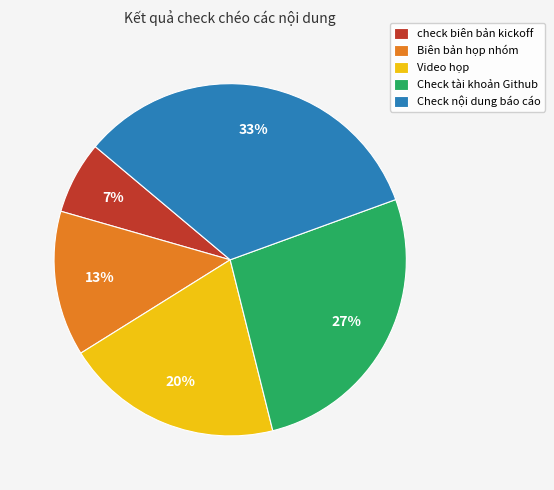

To the nearest percent, what percentage of the pie is Check nội dung báo cáo?

33%